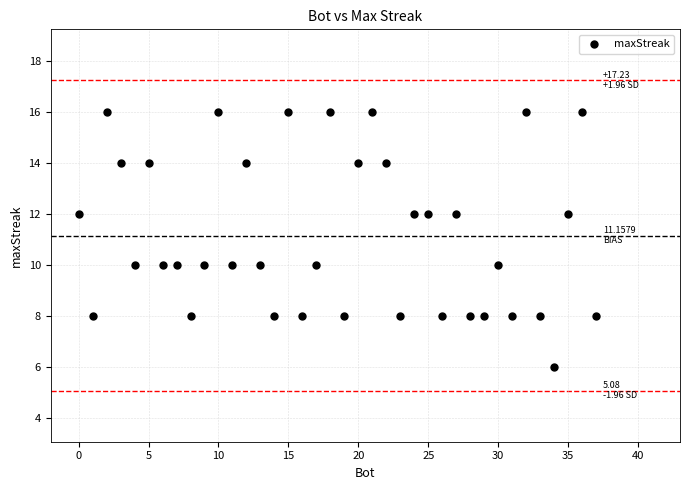

What is the range of X values (max minus min)?

37